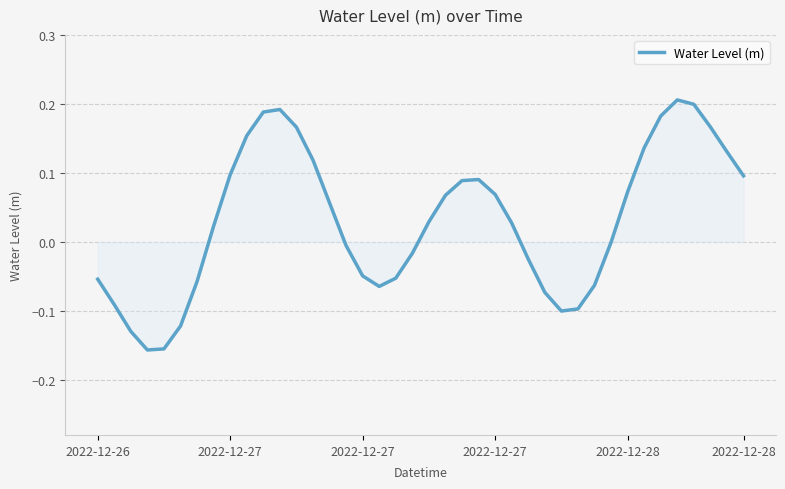

List the labels in order of value, largest first.

35, 36, 11, 10, 34, 37, 12, 9, 33, 38, 13, 8, 39, 23, 22, 32, 24, 21, 14, 20, 25, 7, 31, 15, 19, 26, 16, 18, 2022-12-26, 6, 30, 17, 27, 2022-12-27, 29, 28, 2022-12-28, 2022-12-27, 2022-12-28, 2022-12-27